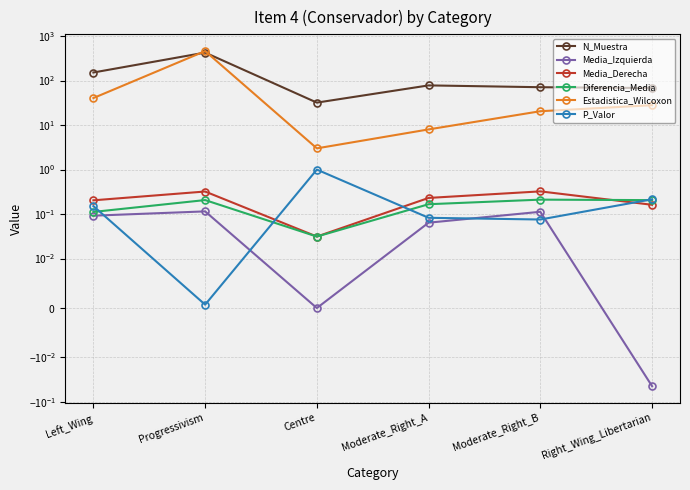

How many data points does each series have?

6